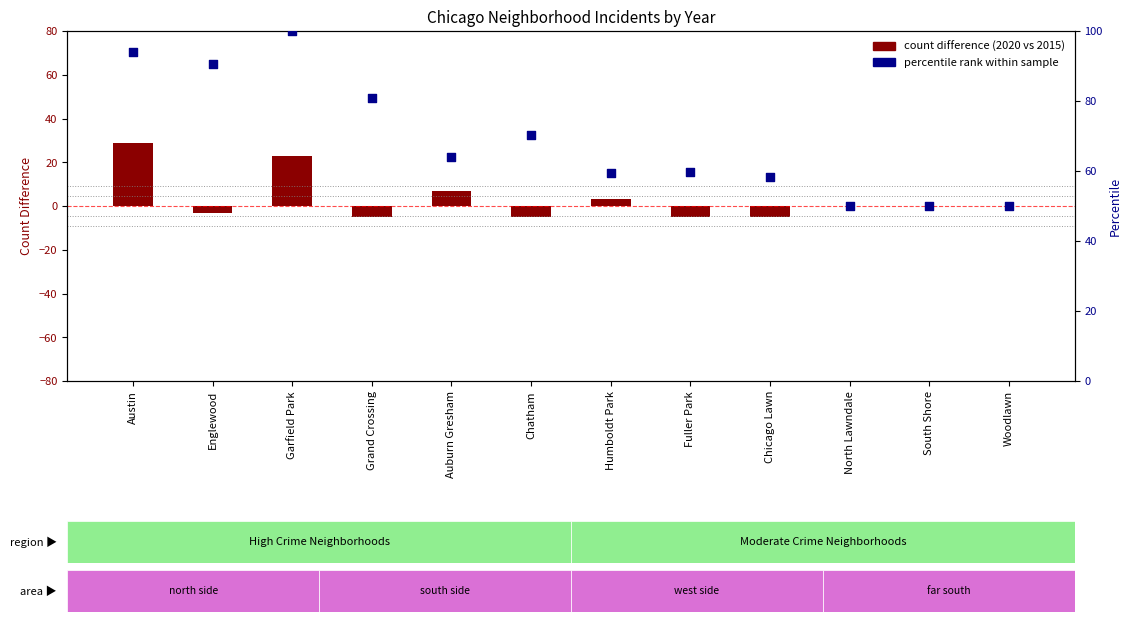

Which series contains the highest Y value?

percentile rank within sample